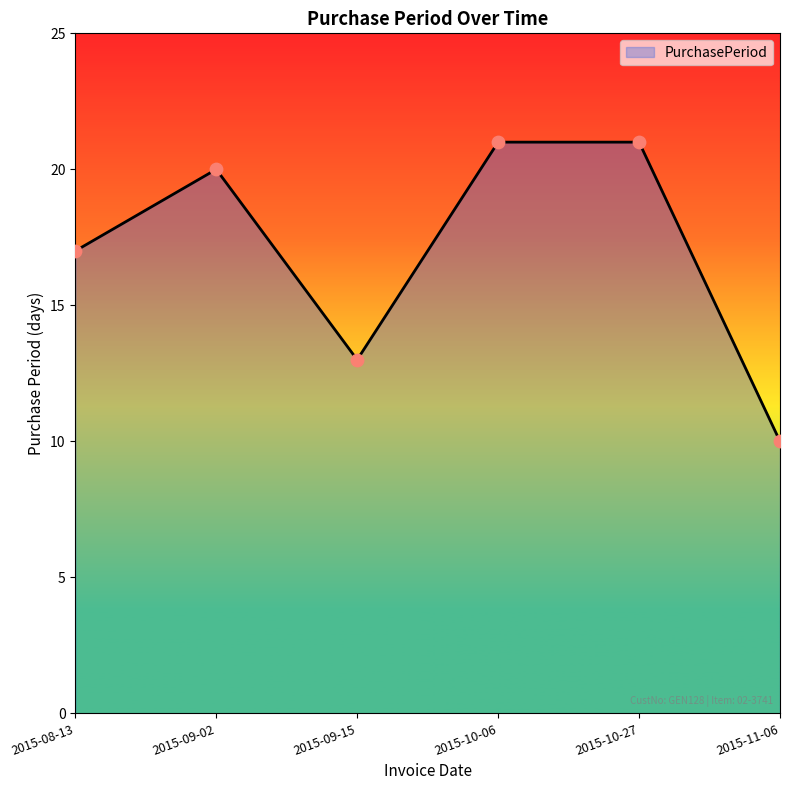

Approximately how many times larger is the value at 2015-09-15 compared to 2015-10-27?

0.6